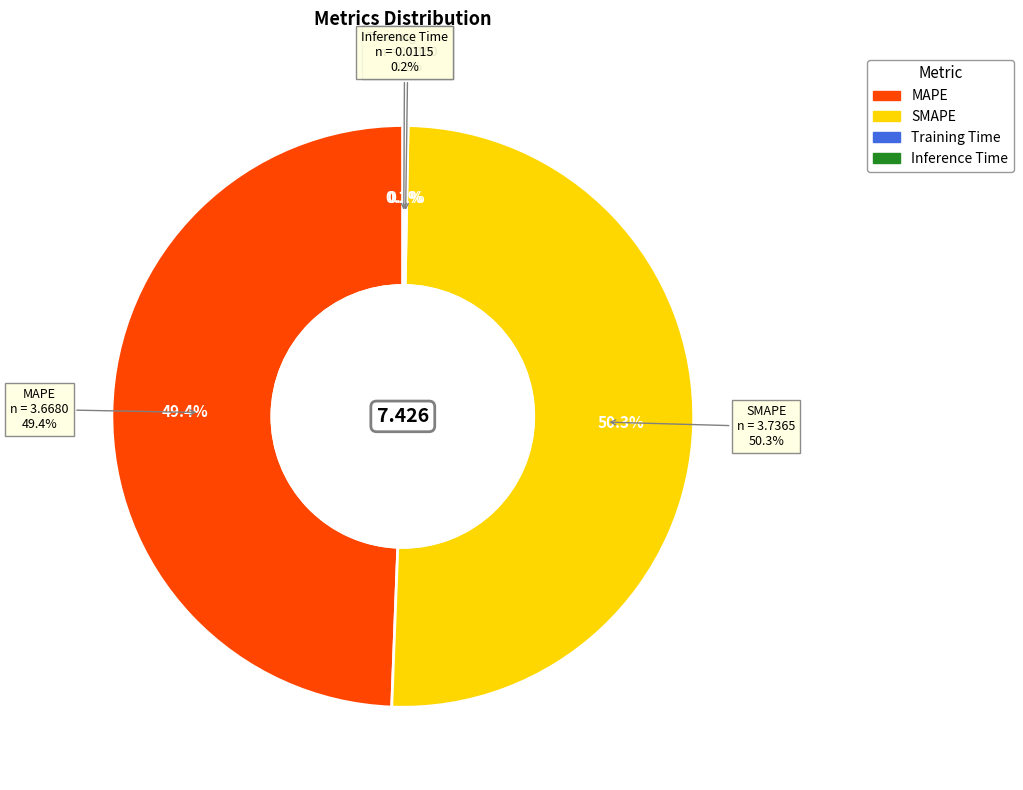

Is there a majority slice in this chart?

Yes